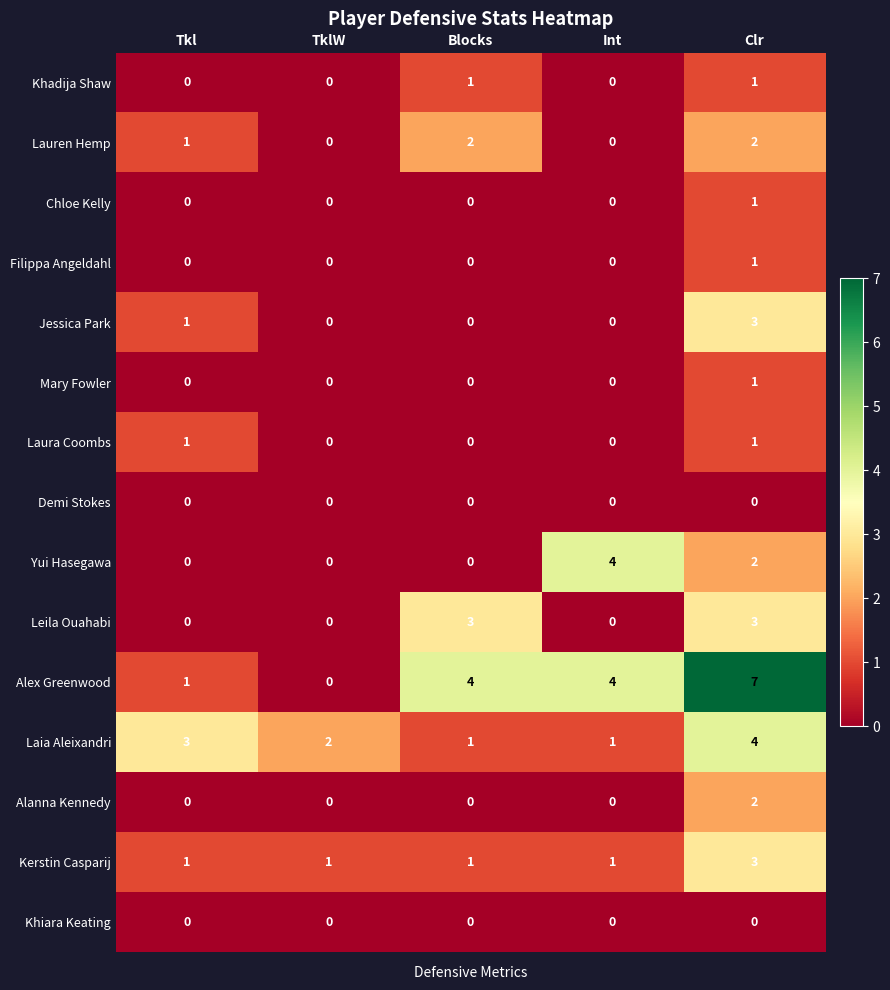

How many series are shown in this chart?

15